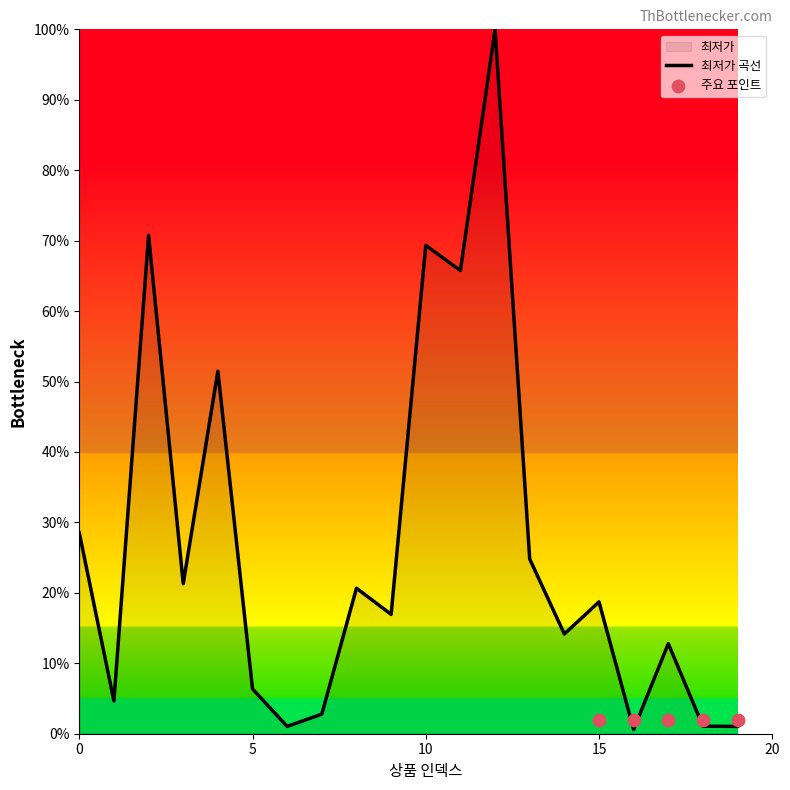

Between 7 and 14, which is larger?

14